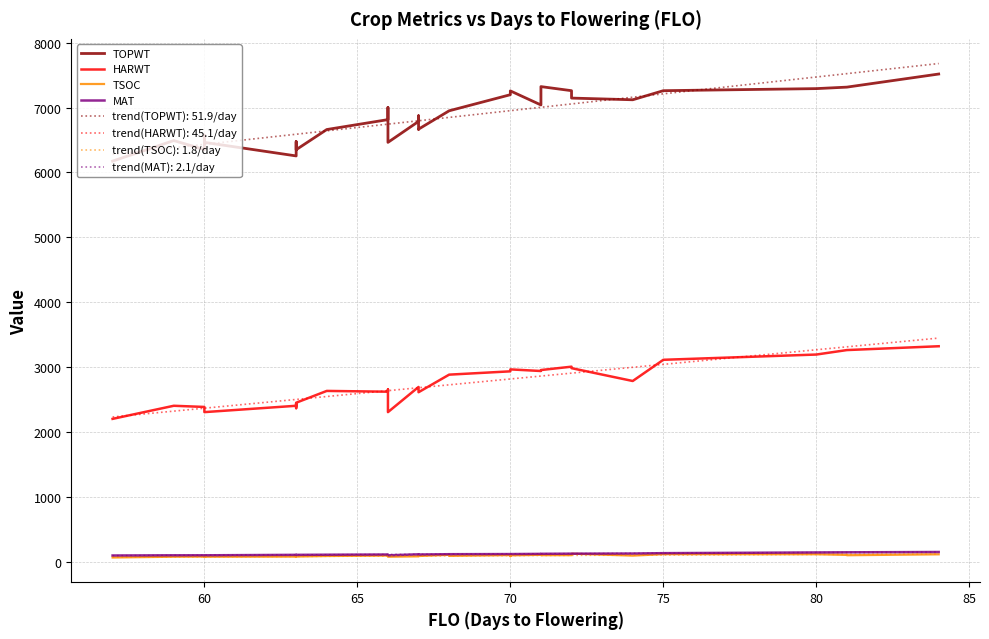

In TSOC, how many points are higher than both neighbors (excluding endpoints)?

10